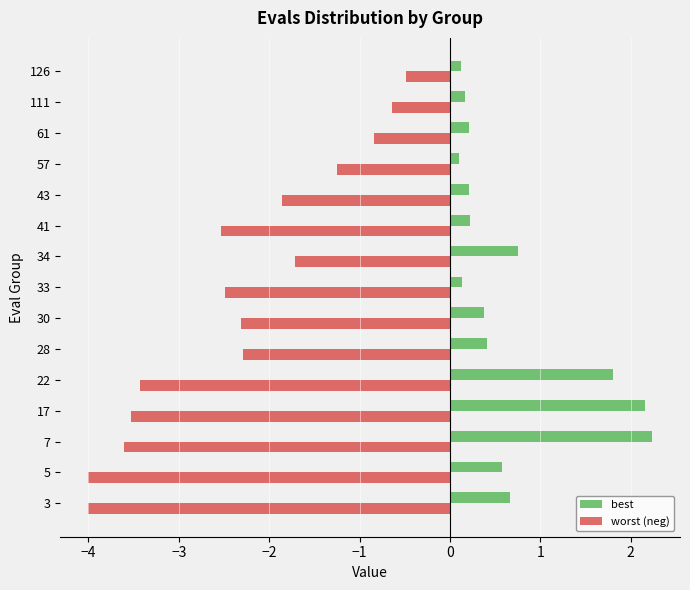

What is the highest value of the best series?

2.2